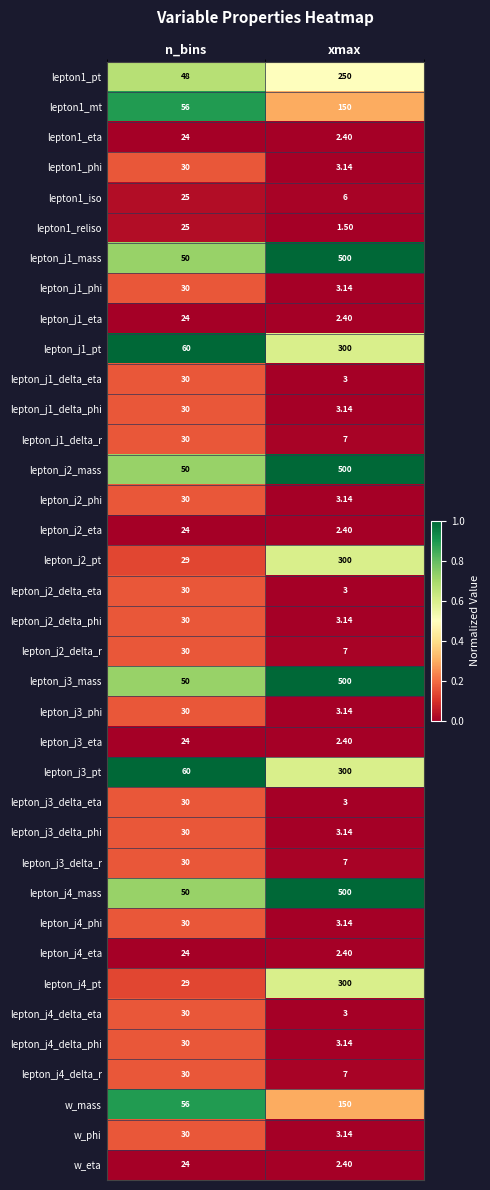

Which label corresponds to the largest value in the chart?

xmax